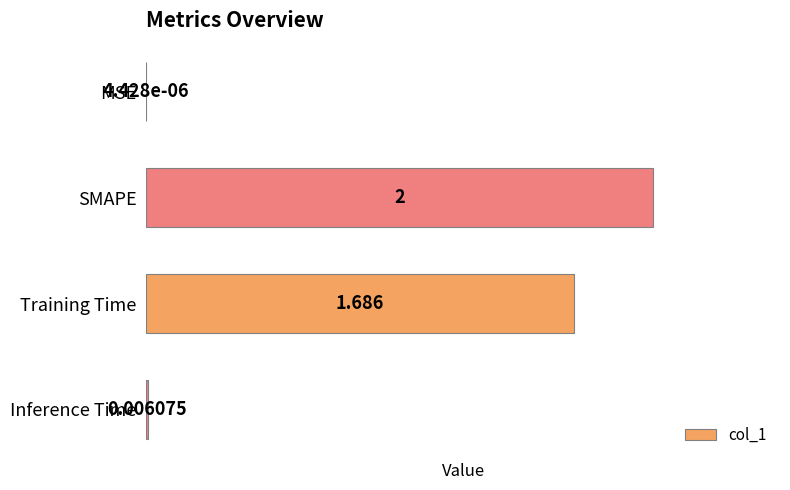

At which label is the value closest to 1?

Training Time